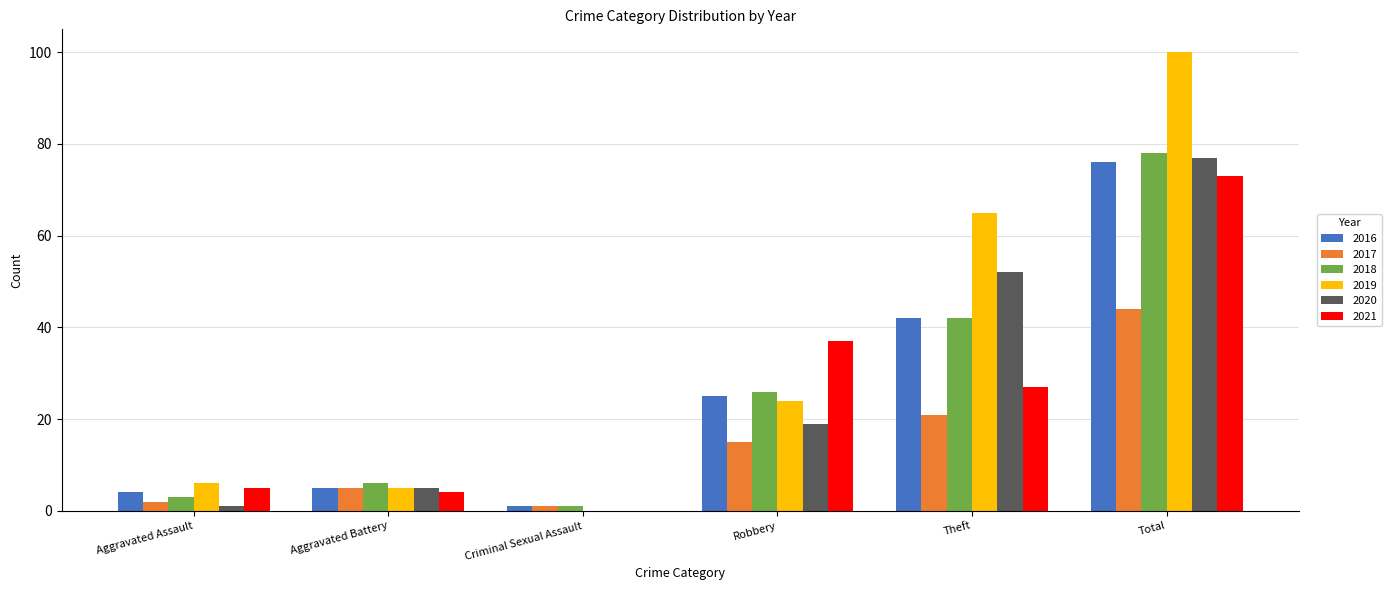

What is the maximum value for 2018?

78